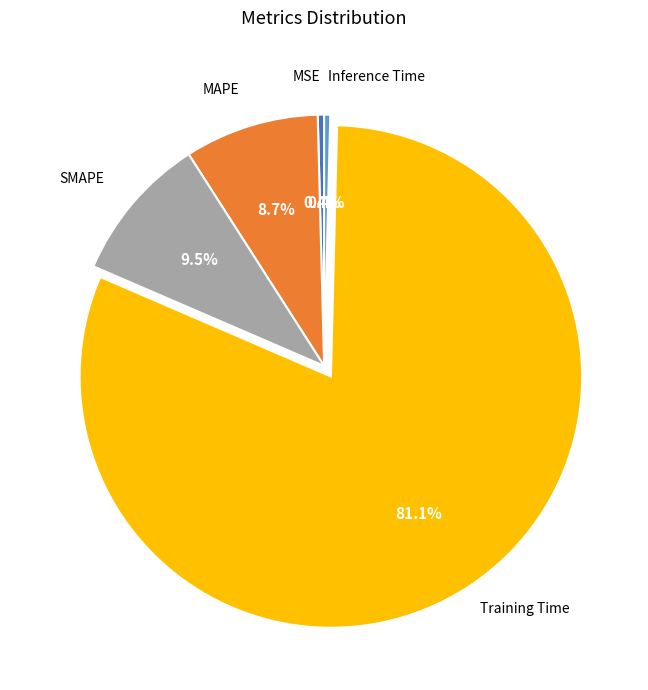

Is there a majority slice in this chart?

Yes